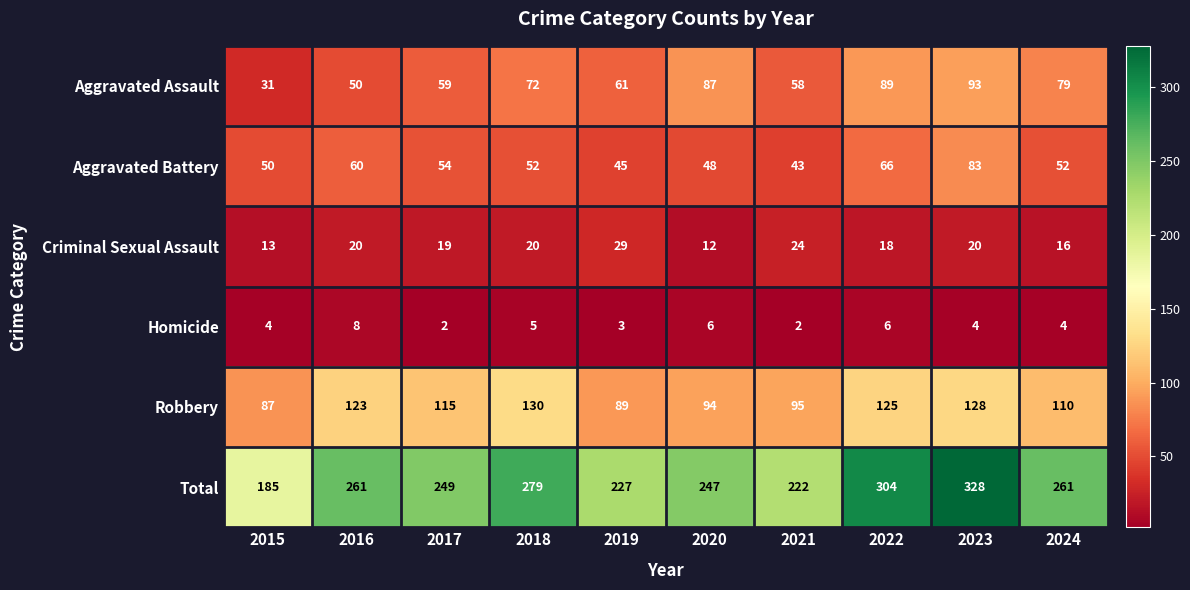

At which label is Aggravated Assault closest to 62?

2019